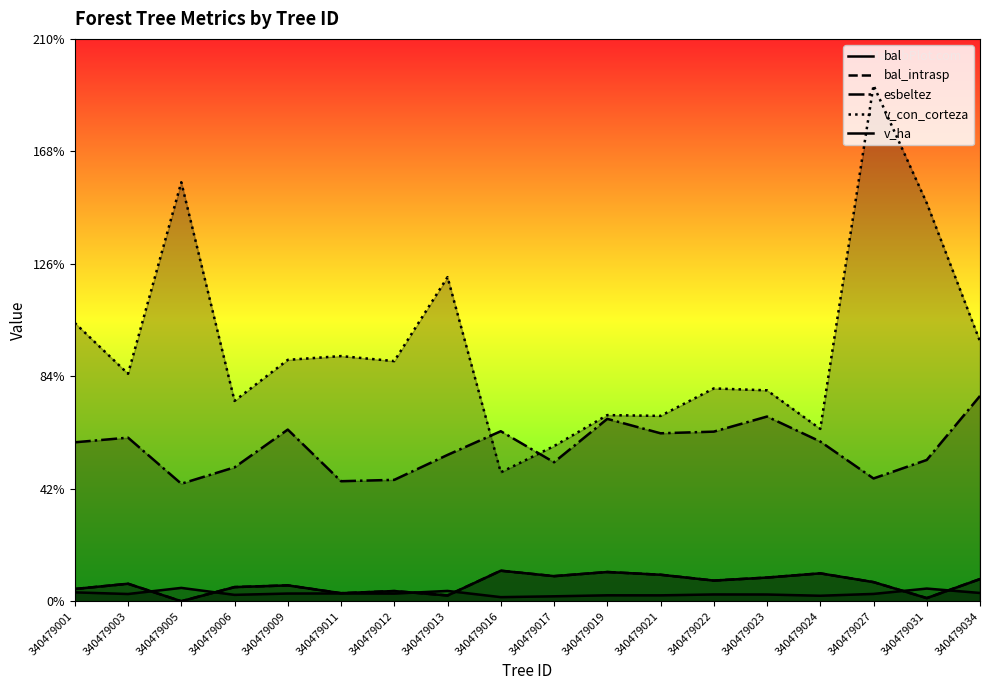

Reading left to right, transcribe all the data shown in this chart.

bal: 340479001=4.6	340479003=6.5	340479005=0.0	340479006=5.3	340479009=5.9	340479011=3.0	340479012=3.8	340479013=2.2	340479016=11.4	340479017=9.4	340479019=10.9	340479021=9.9	340479022=7.7	340479023=8.8	340479024=10.4	340479027=7.1	340479031=1.2	340479034=8.3
bal_intrasp: 340479001=4.6	340479003=6.5	340479005=0.0	340479006=5.3	340479009=5.9	340479011=3.0	340479012=3.8	340479013=2.2	340479016=11.4	340479017=9.4	340479019=10.9	340479021=9.9	340479022=7.7	340479023=8.8	340479024=10.4	340479027=7.1	340479031=1.2	340479034=8.3
esbeltez: 340479001=59.4	340479003=61.1	340479005=43.9	340479006=50.0	340479009=64.1	340479011=44.8	340479012=45.3	340479013=54.6	340479016=63.5	340479017=51.9	340479019=68.1	340479021=62.7	340479022=63.3	340479023=69.0	340479024=59.6	340479027=45.9	340479031=52.8	340479034=76.7
v_con_corteza: 340479001=103.9	340479003=84.9	340479005=156.5	340479006=74.8	340479009=90.1	340479011=91.5	340479012=89.7	340479013=121.0	340479016=48.1	340479017=57.9	340479019=69.5	340479021=69.2	340479022=79.5	340479023=78.8	340479024=64.4	340479027=192.7	340479031=148.7	340479034=97.0
v_ha: 340479001=3.3	340479003=2.7	340479005=5.0	340479006=2.4	340479009=2.9	340479011=2.9	340479012=2.9	340479013=3.9	340479016=1.5	340479017=1.8	340479019=2.2	340479021=2.2	340479022=2.5	340479023=2.5	340479024=2.0	340479027=2.7	340479031=4.7	340479034=3.1